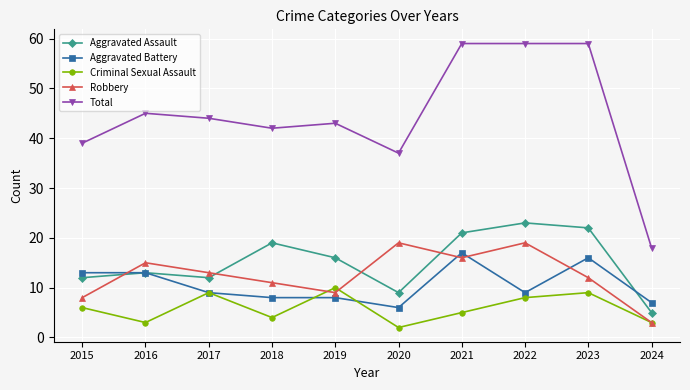

True or false: Total has a value of 62 at 2017.

False